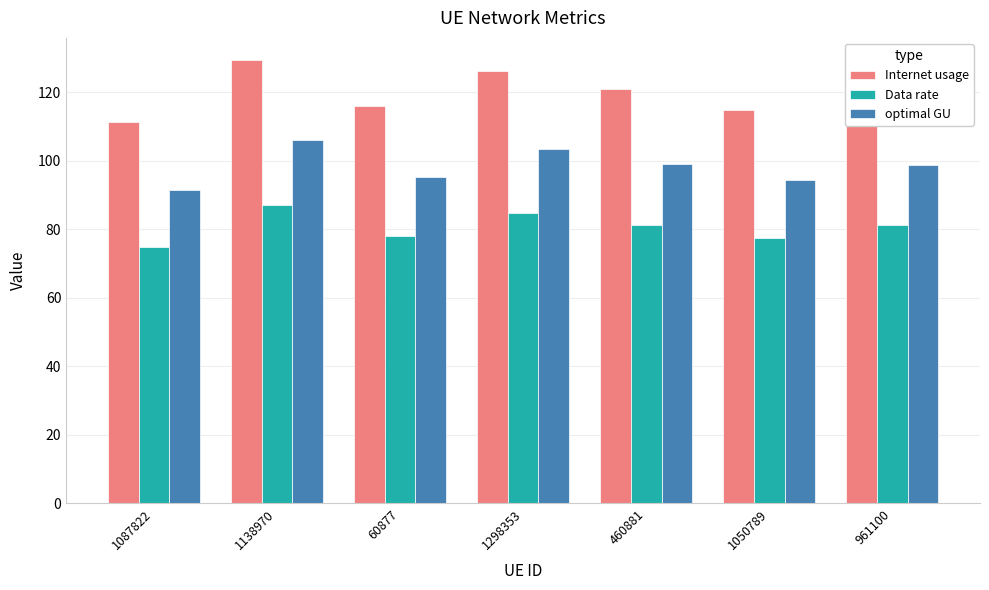

How many data points in Data rate are above 81?

4